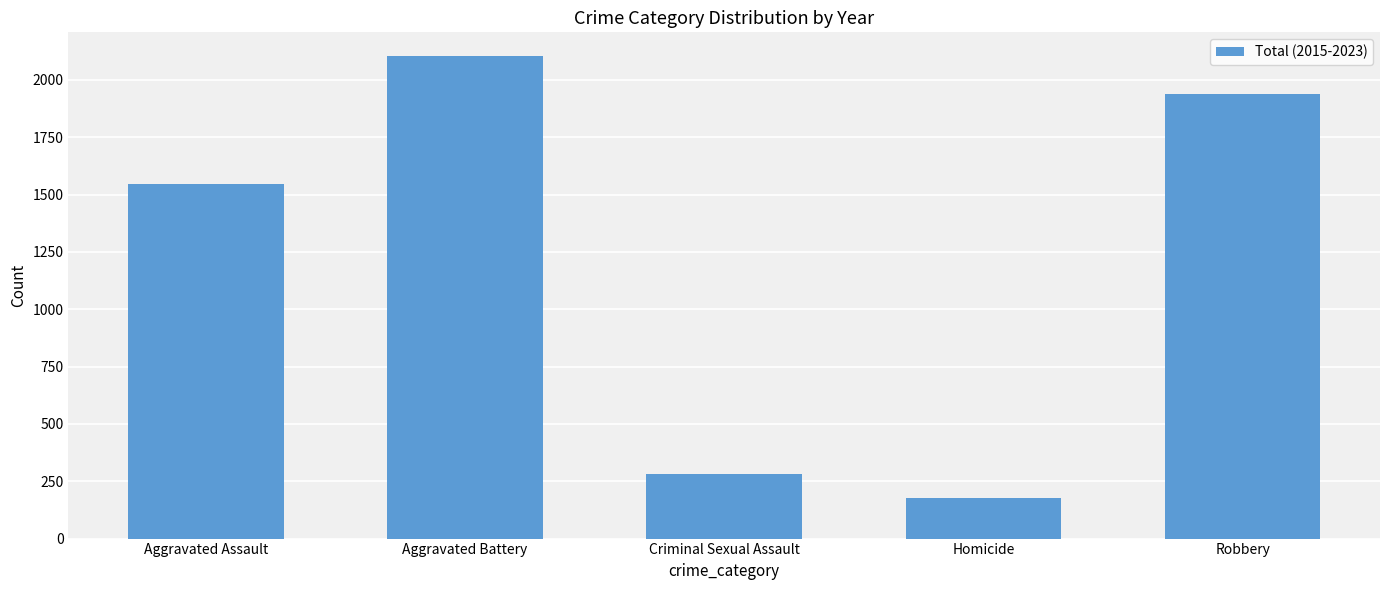

Reading right to left, extract all data points from this chart.

1938	178	282	2102	1544